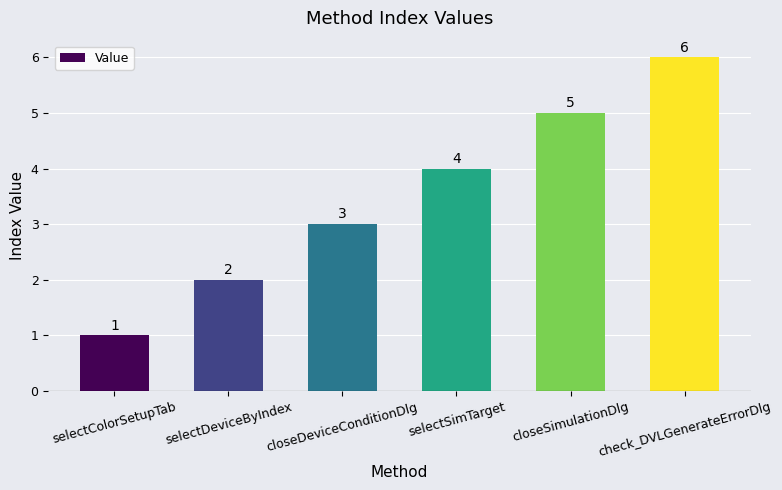

Reading right to left, extract all data points from this chart.

6	5	4	3	2	1